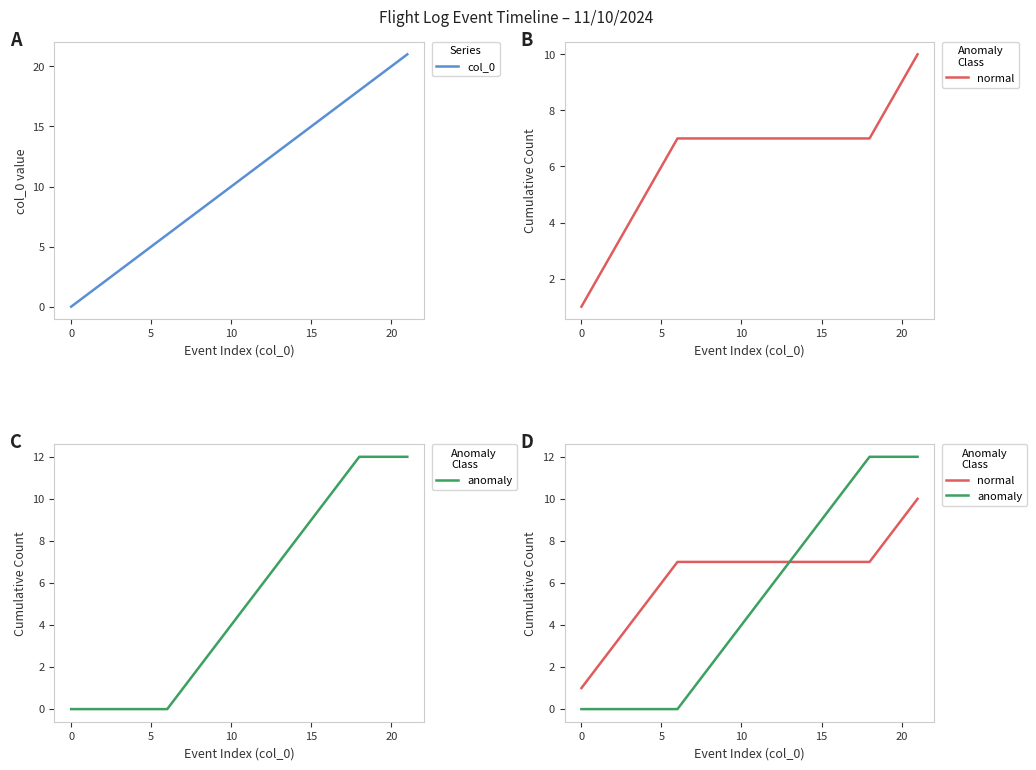

Is it true that col_0 equals 10 at 10?

True